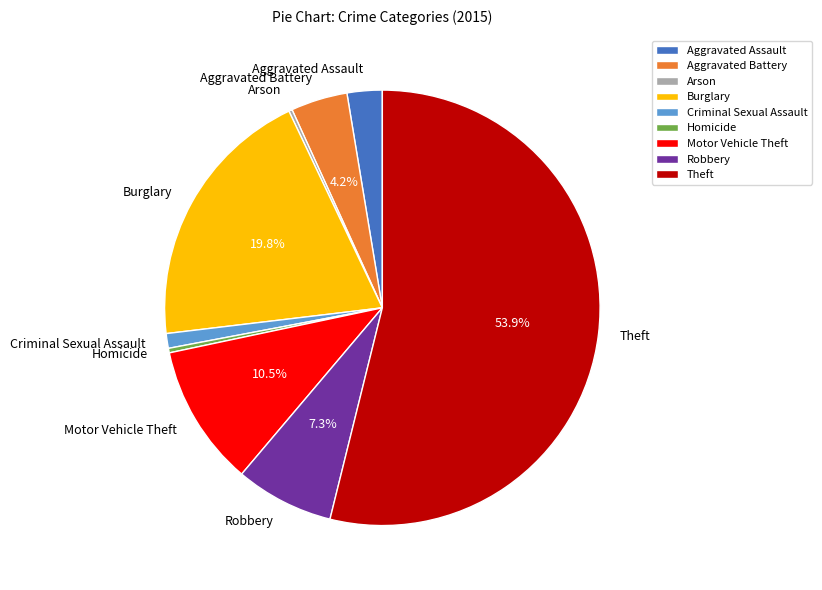

Between Homicide and Aggravated Battery, which is larger?

Aggravated Battery